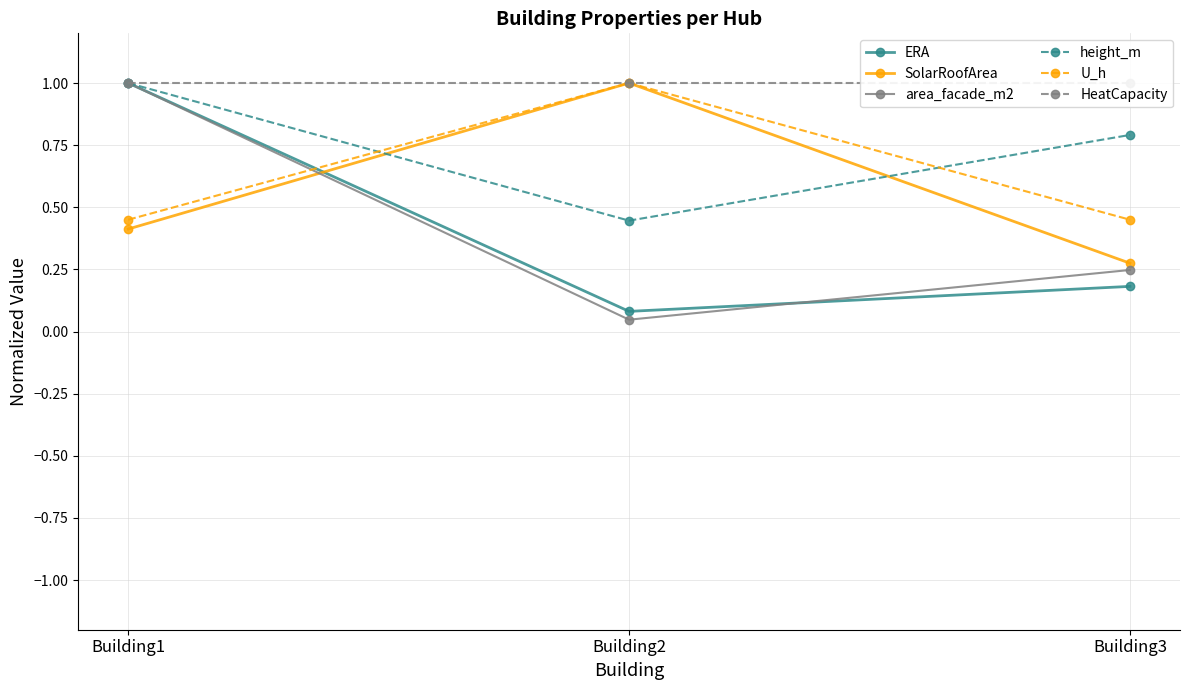

Which series has the largest range (max minus min)?

area_facade_m2